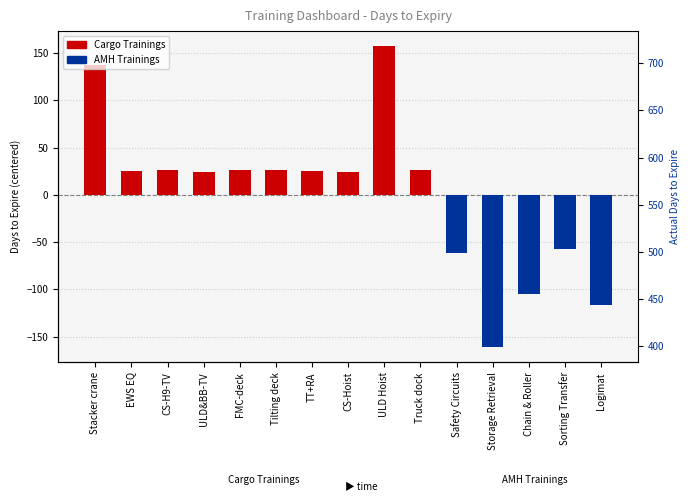

The value at CS-Hoist is 24.5. True or false?

True